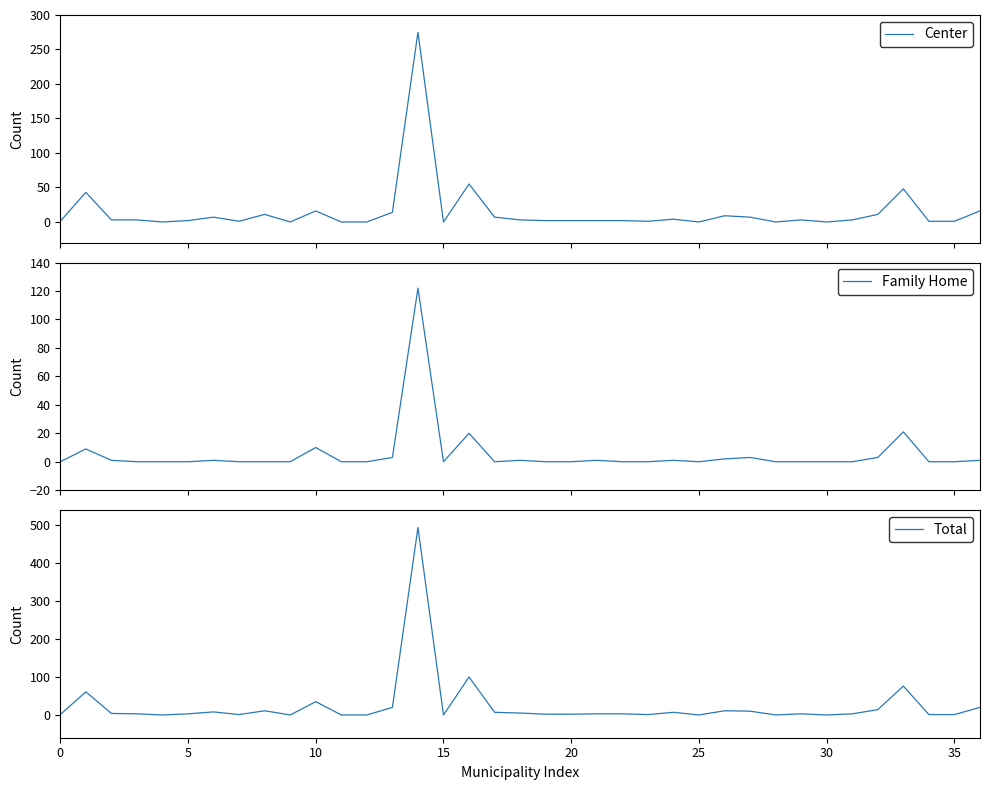

What is the maximum value shown in the chart?

494